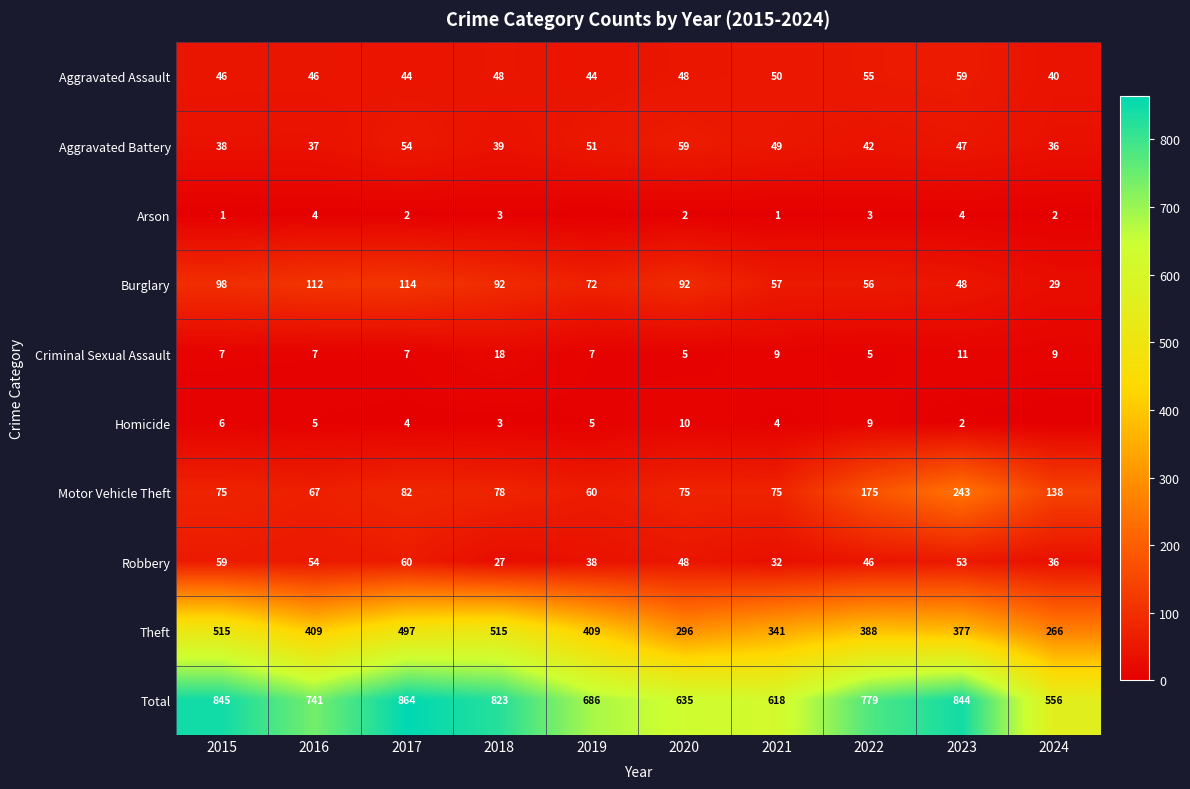

At which label does Motor Vehicle Theft first exceed 78?

2017